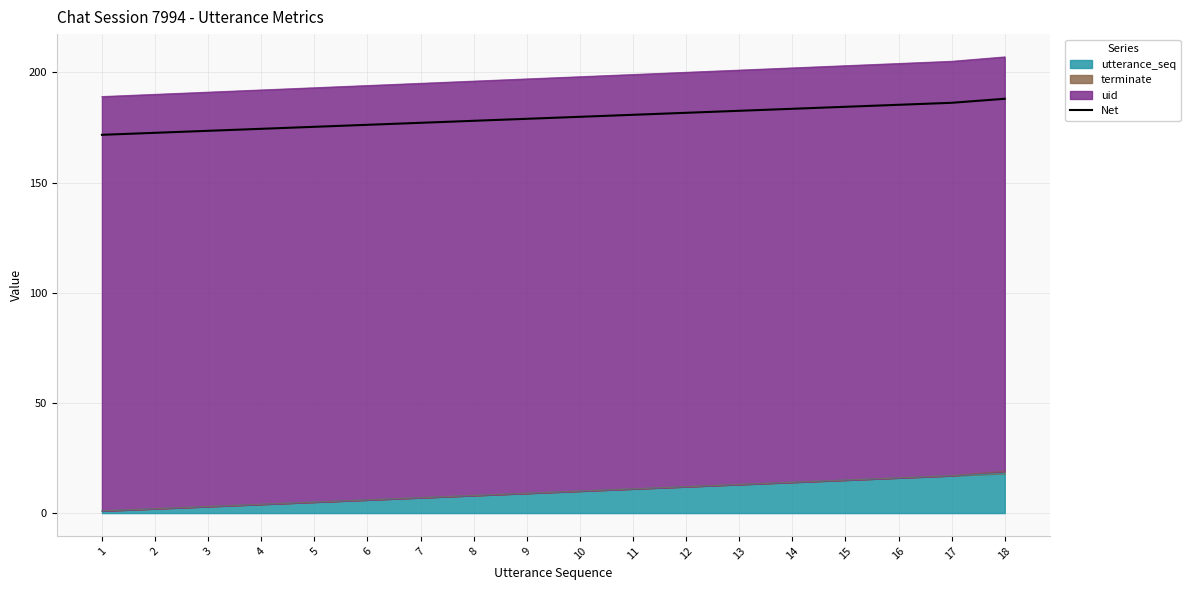

Rank the categories by value from lowest to highest.

1, 2, 3, 4, 5, 6, 7, 8, 9, 10, 11, 12, 13, 14, 15, 16, 17, 18